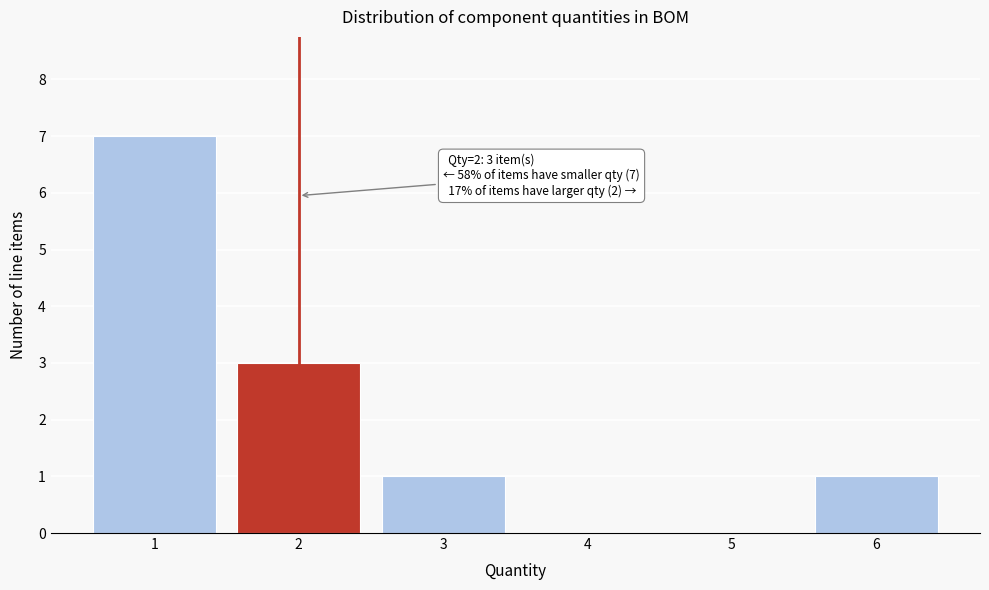

Over which range of the x-axis is the bar tallest?

0.5 to 1.5